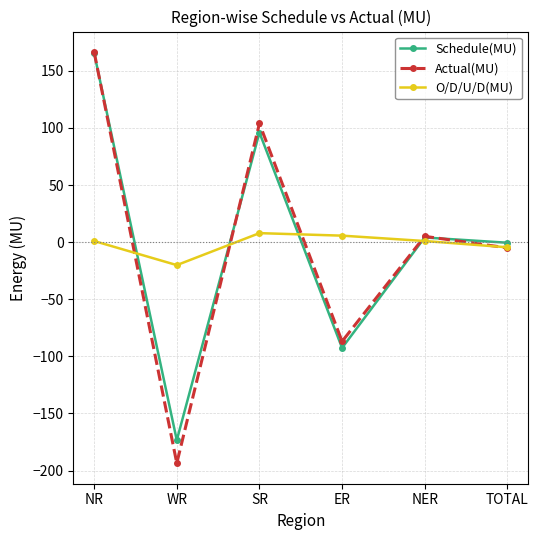

Count the number of data series in this chart.

3